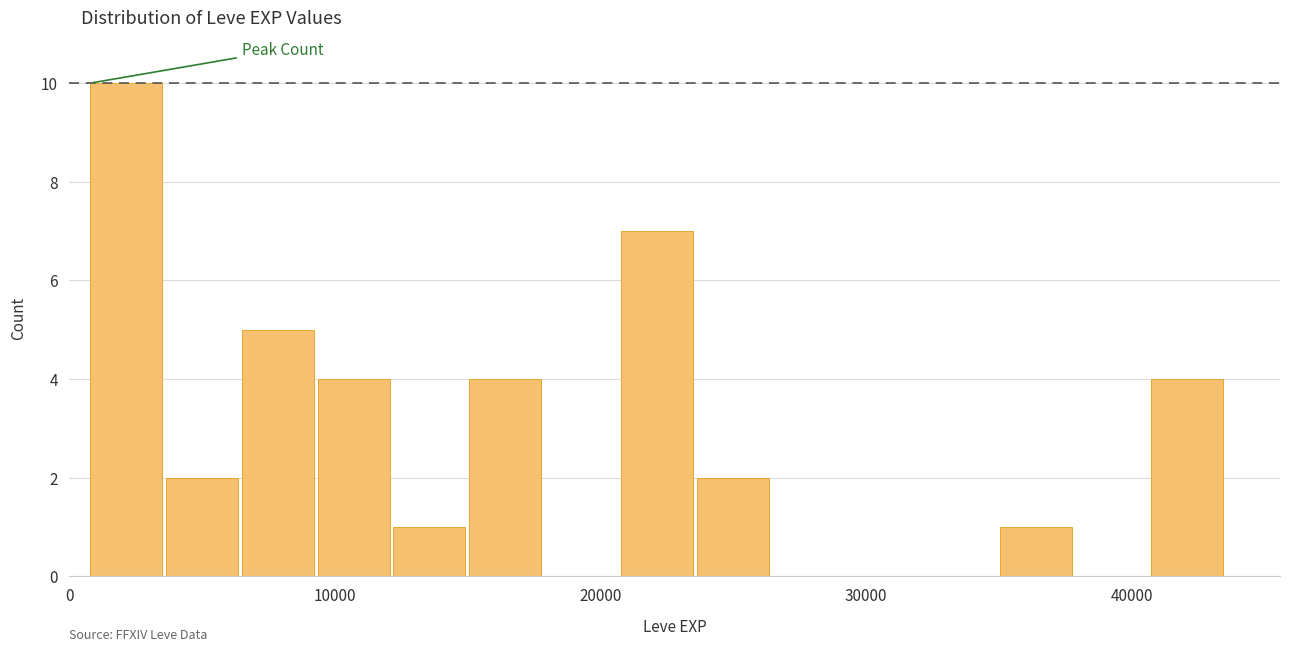

Around what value on the x-axis is the tallest bar? Give the approximate position of its centre, as read against the axis.

2000